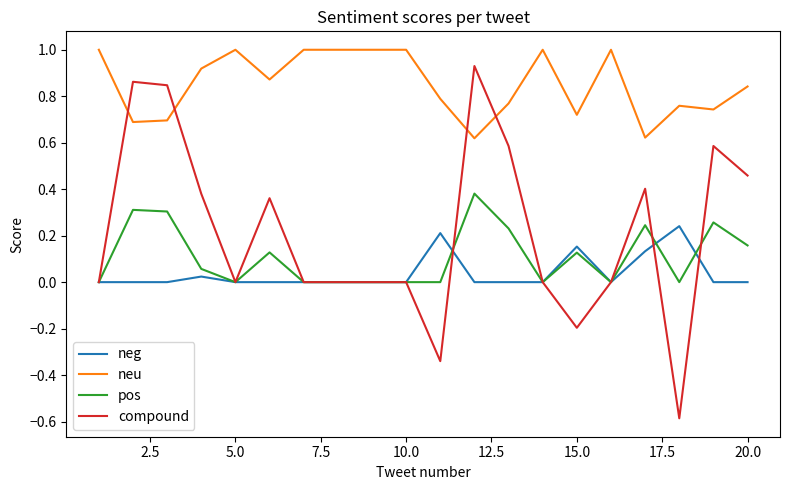

True or false: neu and pos intersect in this chart.

False